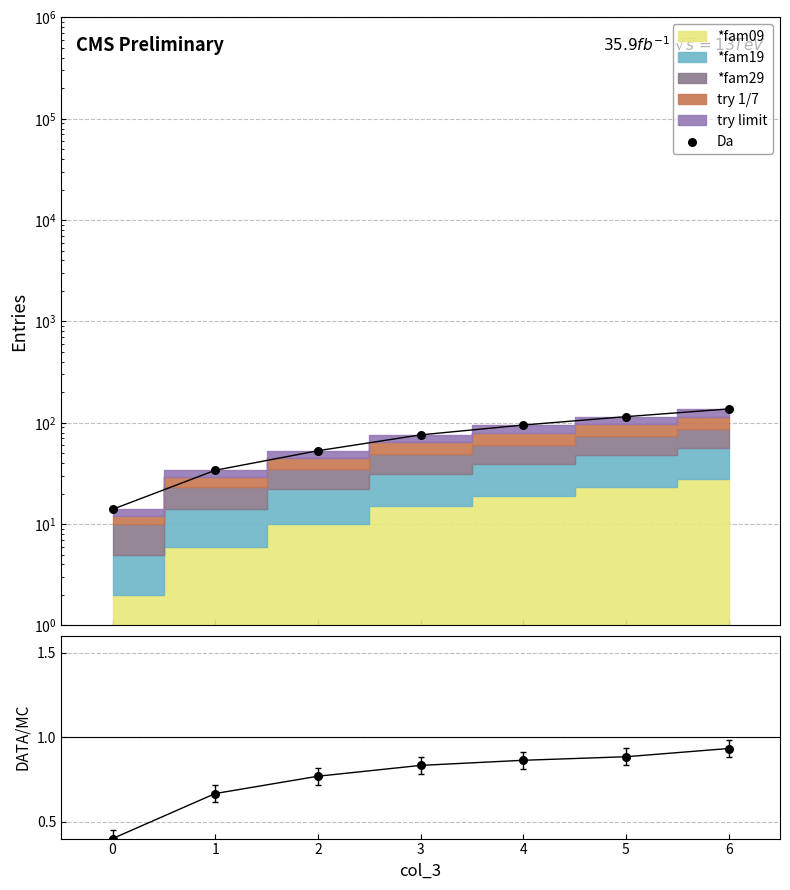

Which series has the largest total across all categories?

Da